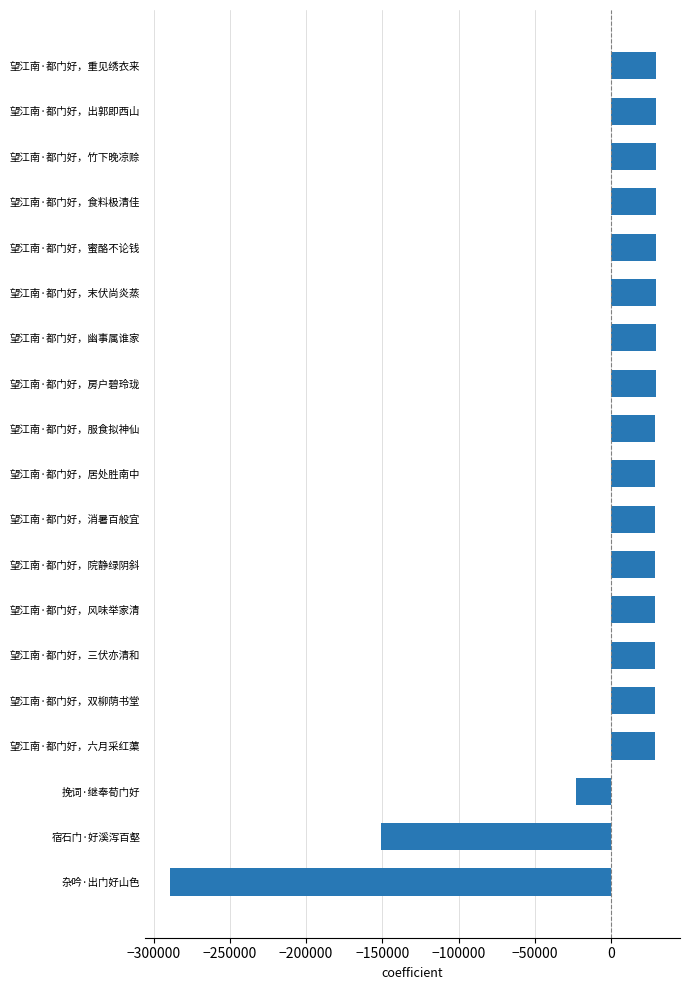

Between 挽词·继奉荀门好 and 望江南·都门好，末伏尚炎蒸, which is larger?

望江南·都门好，末伏尚炎蒸